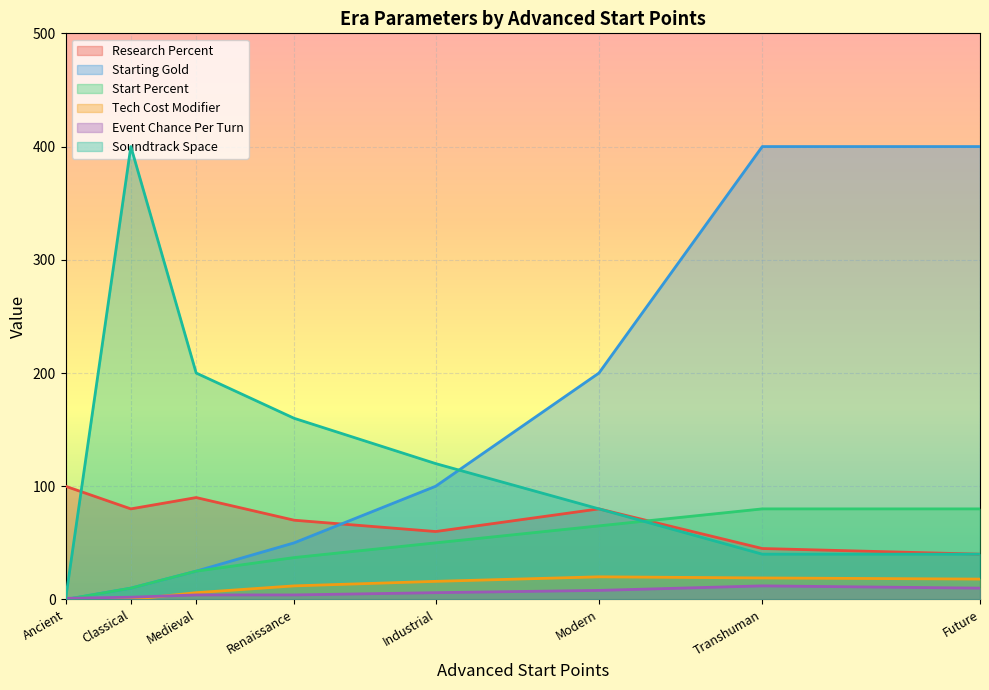

At which category does Event Chance Per Turn reach its first local valley?

Classical